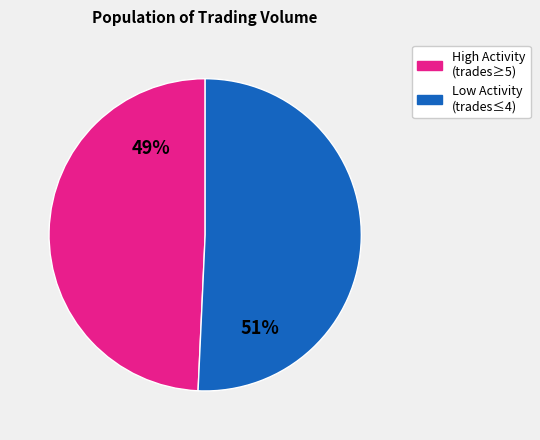

How many slices are in this pie chart?

2